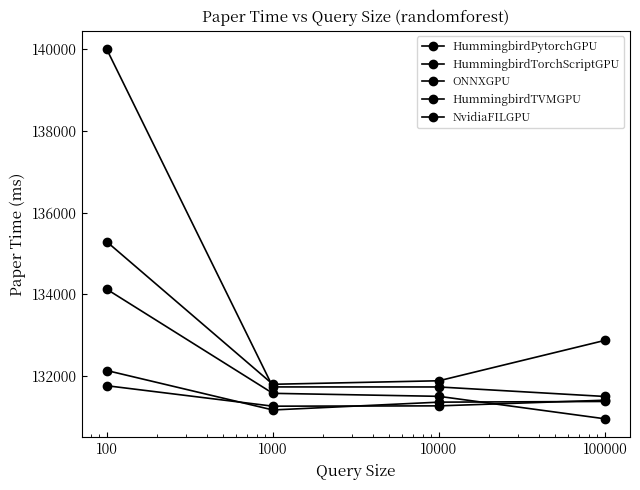

How many distinct data groups are displayed?

5